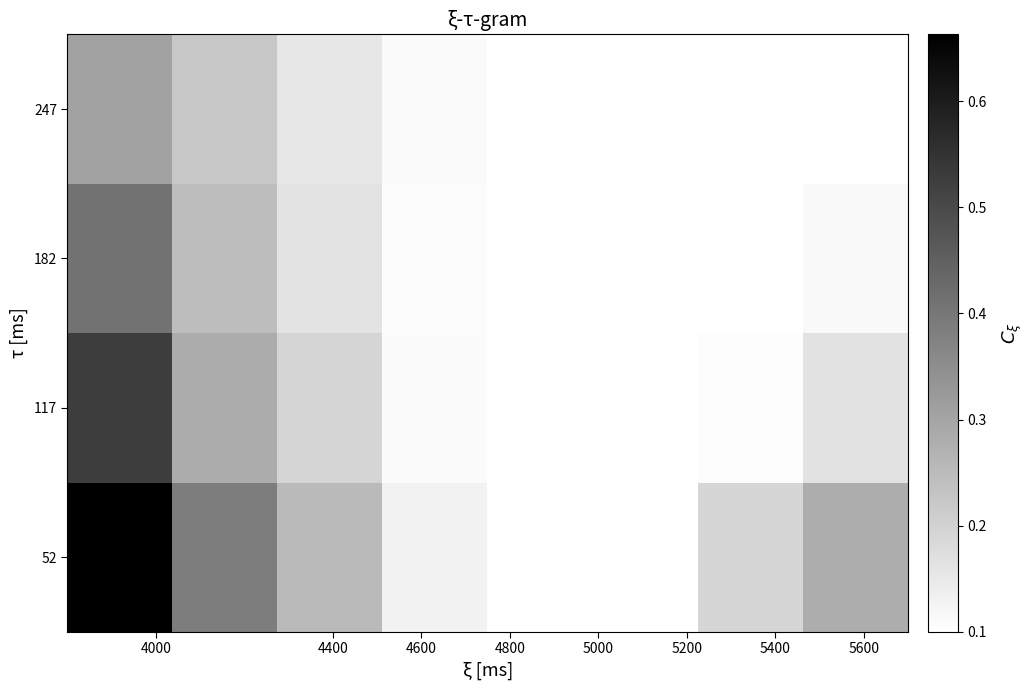

What is the greatest value displayed?

0.7